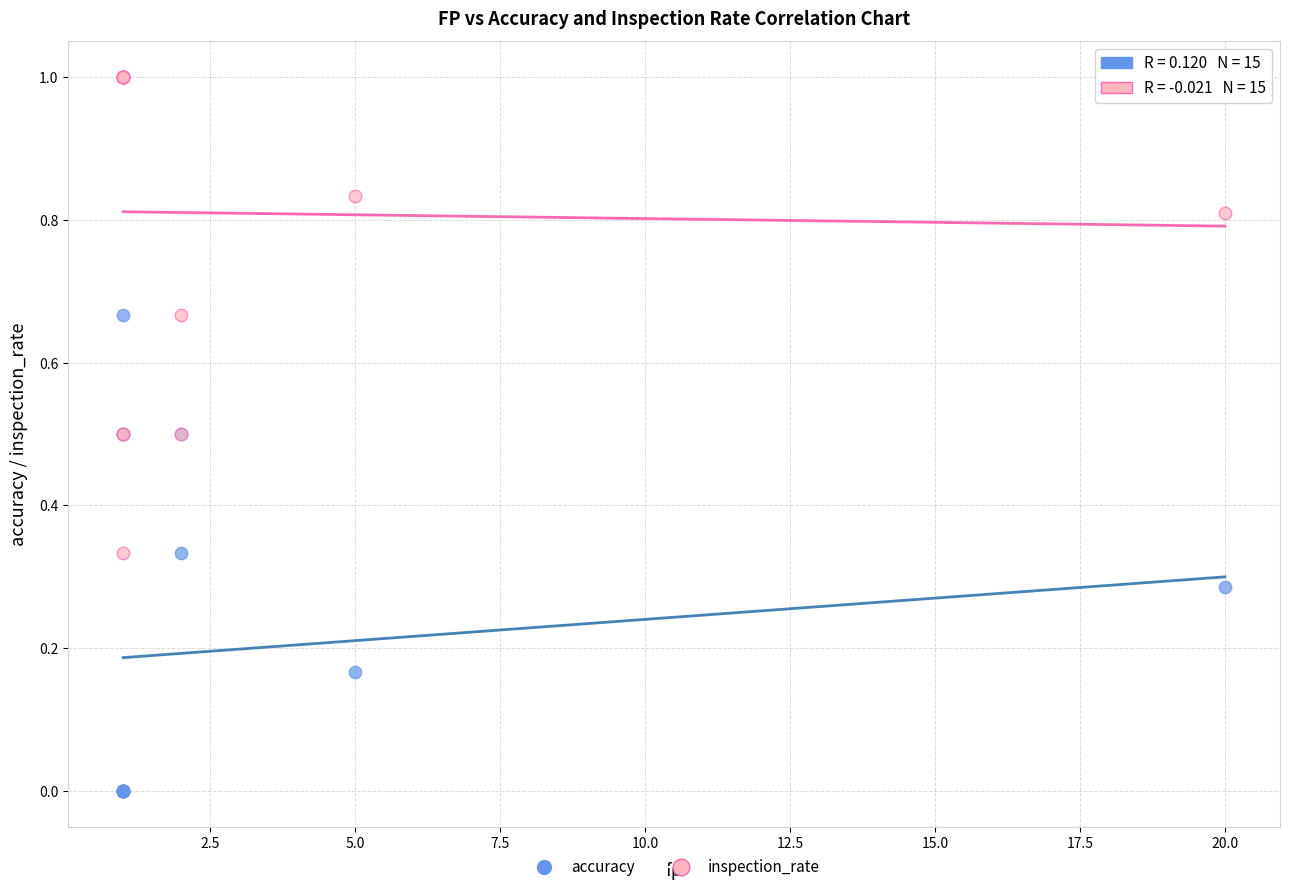

Which series contains the lowest Y value?

accuracy